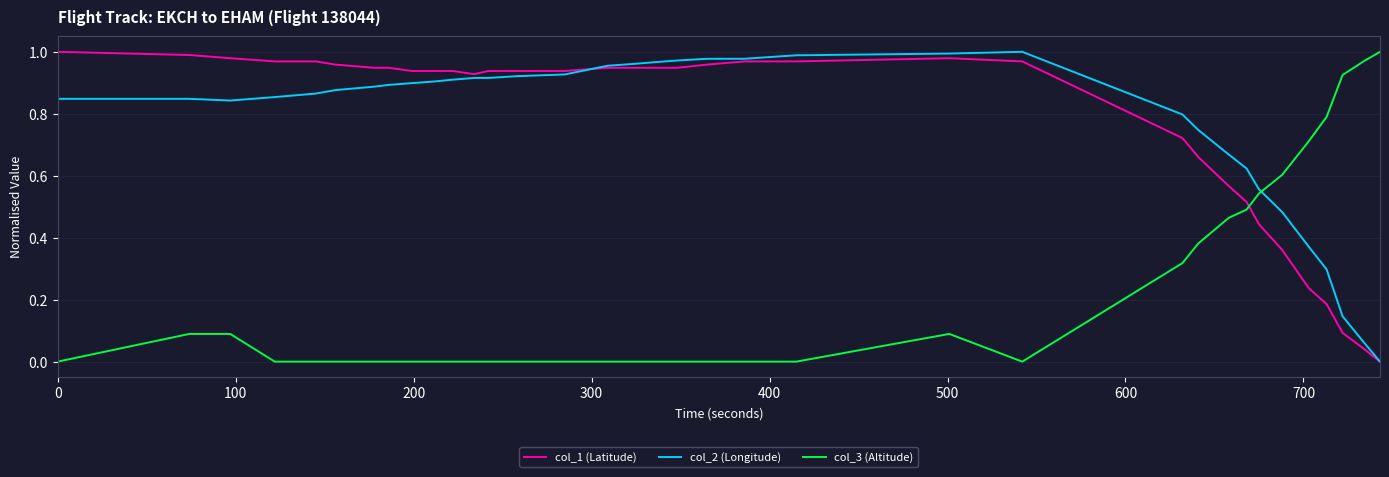

Which series ends up on top after the final intersection of col_2 (Longitude) and col_3 (Altitude)?

col_3 (Altitude)